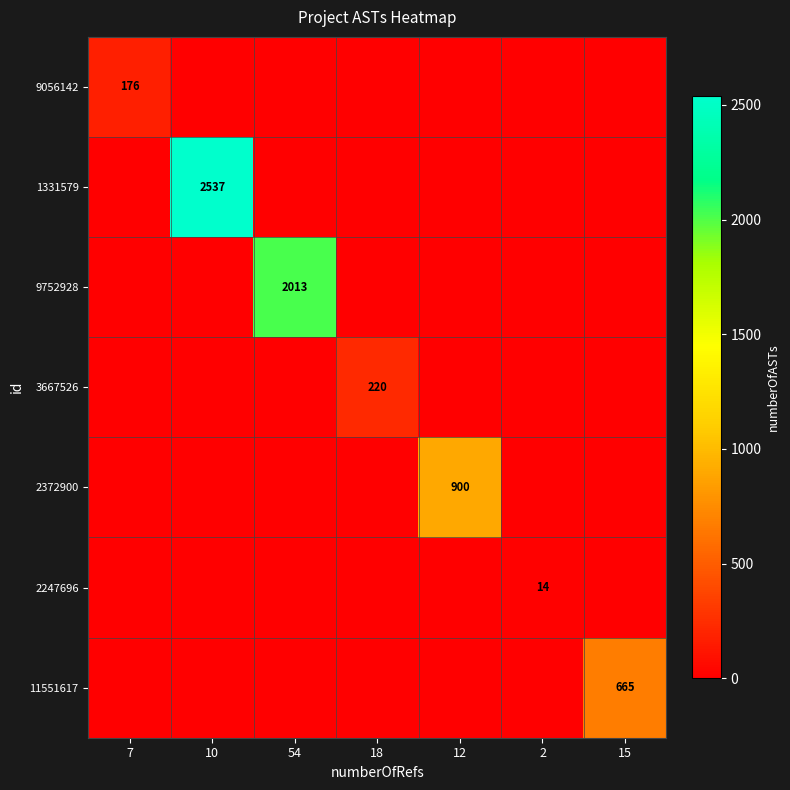

Is it true that 11551617 equals 665 at 15?

True